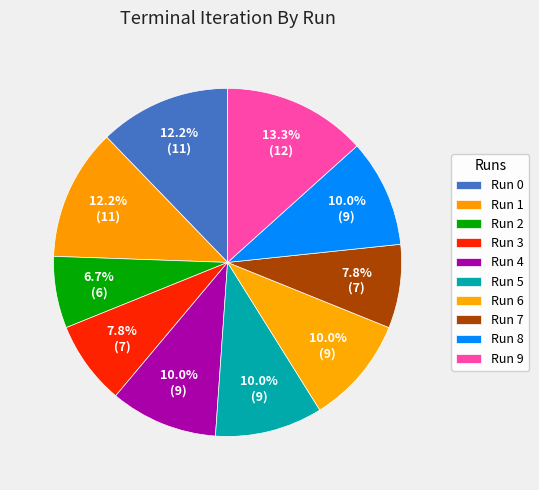

What percentage do Run 0 and Run 3 together represent?

20.0%